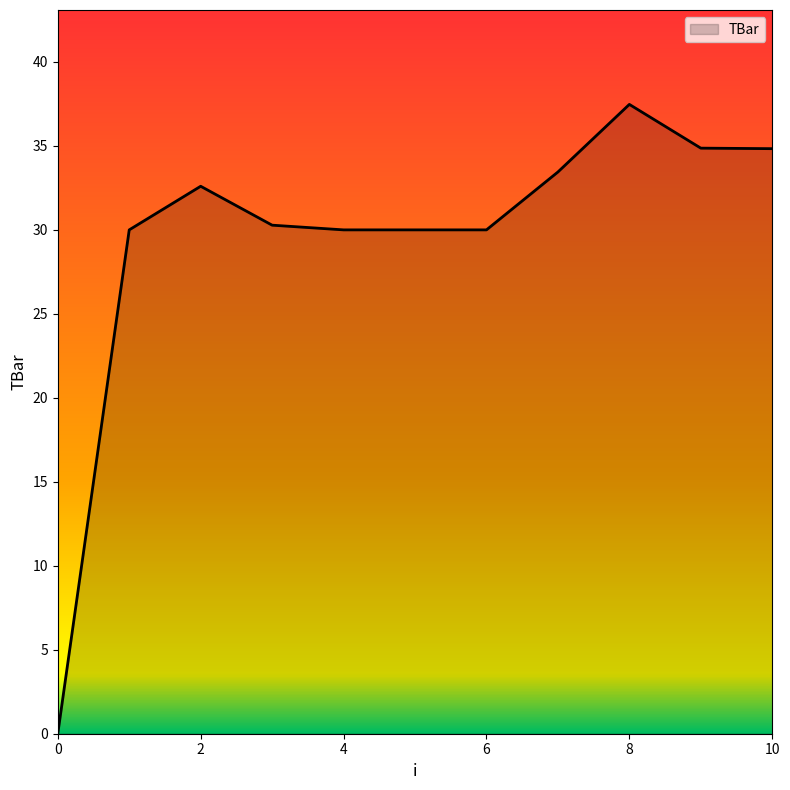

What is the difference between the maximum and minimum values?

37.5